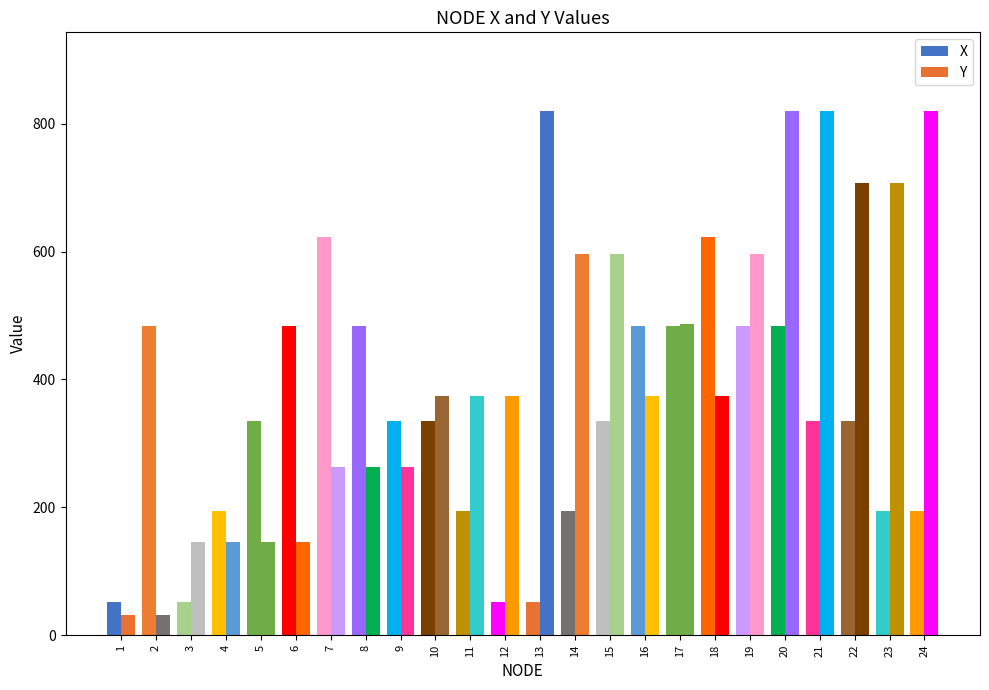

At which category is the sum across all series the highest?

20